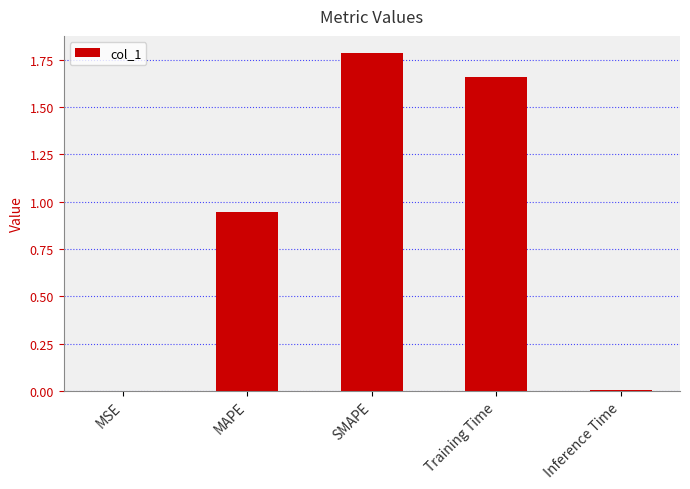

Which category has the highest value across all series?

SMAPE